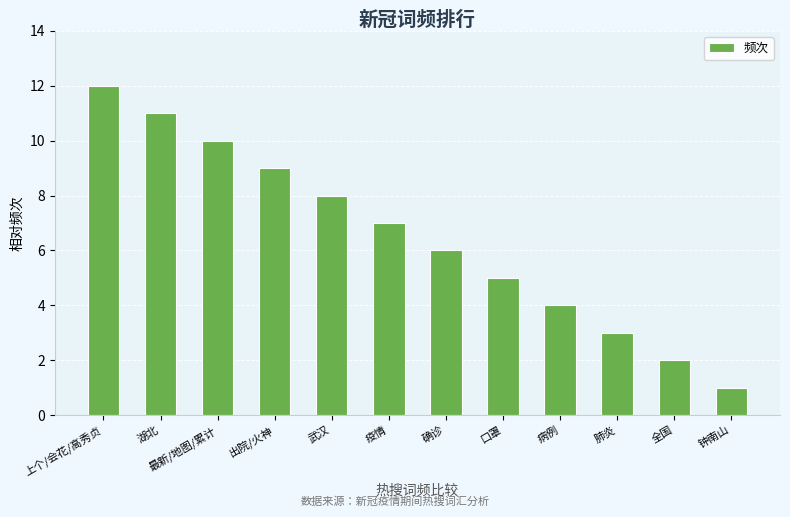

Reading left to right, what are all the values shown in this chart?

12	11	10	9	8	7	6	5	4	3	2	1